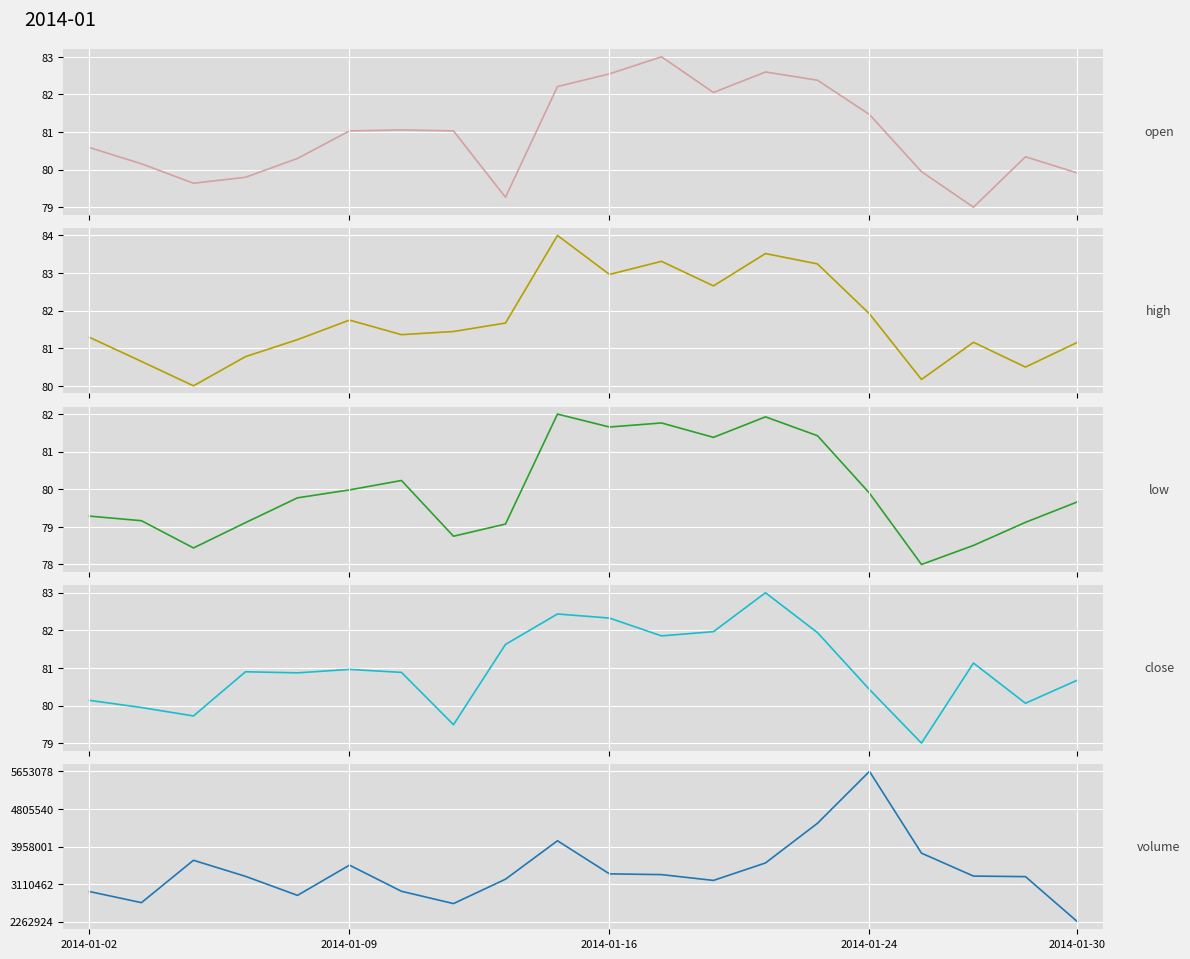

Reading right to left, what are all the values shown in this chart?

open: 80.1	80.5	79.2	80.1	81.5	82.3	82.5	82.0	82.9	82.5	82.2	79.5	81.1	81.1	81.1	80.4	80.0	79.8	80.3	80.7
high: 81.2	80.6	81.2	80.3	82.0	83.3	83.6	82.7	83.4	83.0	84.0	81.7	81.5	81.4	81.8	81.3	80.9	80.1	80.7	81.4
low: 79.8	79.3	78.7	78.2	80.1	81.6	82.1	81.5	81.9	81.8	82.1	79.3	78.9	80.4	80.2	80.0	79.3	78.6	79.4	79.5
close: 80.6	79.8	81.1	78.6	80.3	82.0	83.3	82.1	81.9	82.5	82.6	81.7	79.2	80.8	80.9	80.8	80.8	79.5	79.7	79.9
volume: 2262924.0	3280418.0	3292674.0	3809822.0	5653078.0	4482806.0	3588544.0	3195084.0	3325724.0	3342482.0	4088860.0	3221976.0	2672664.0	2949798.0	3539336.0	2857880.0	3287000.0	3649192.0	2693750.0	2944140.0